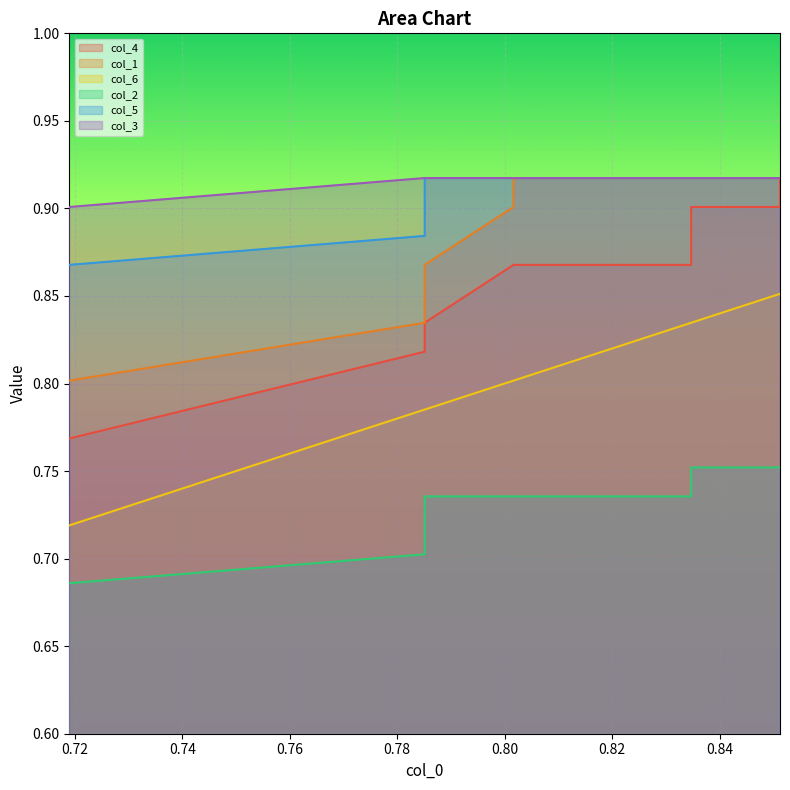

True or false: col_4 and col_2 cross at least once.

False